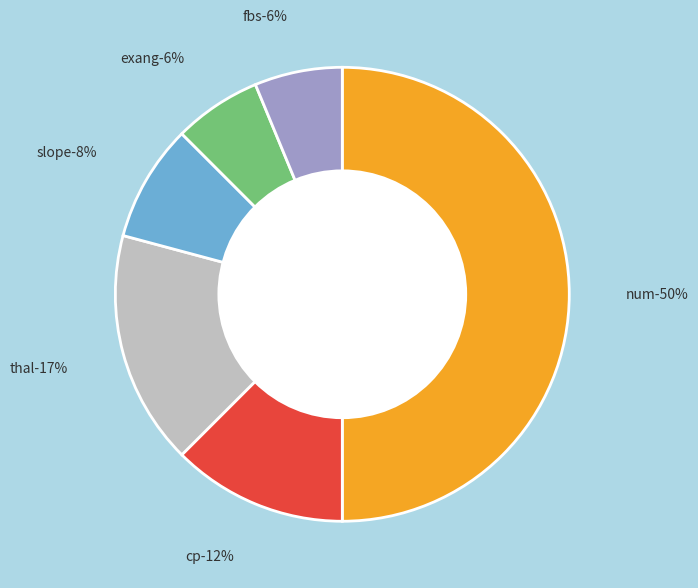

To the nearest percent, what is the average slice percentage?

17%